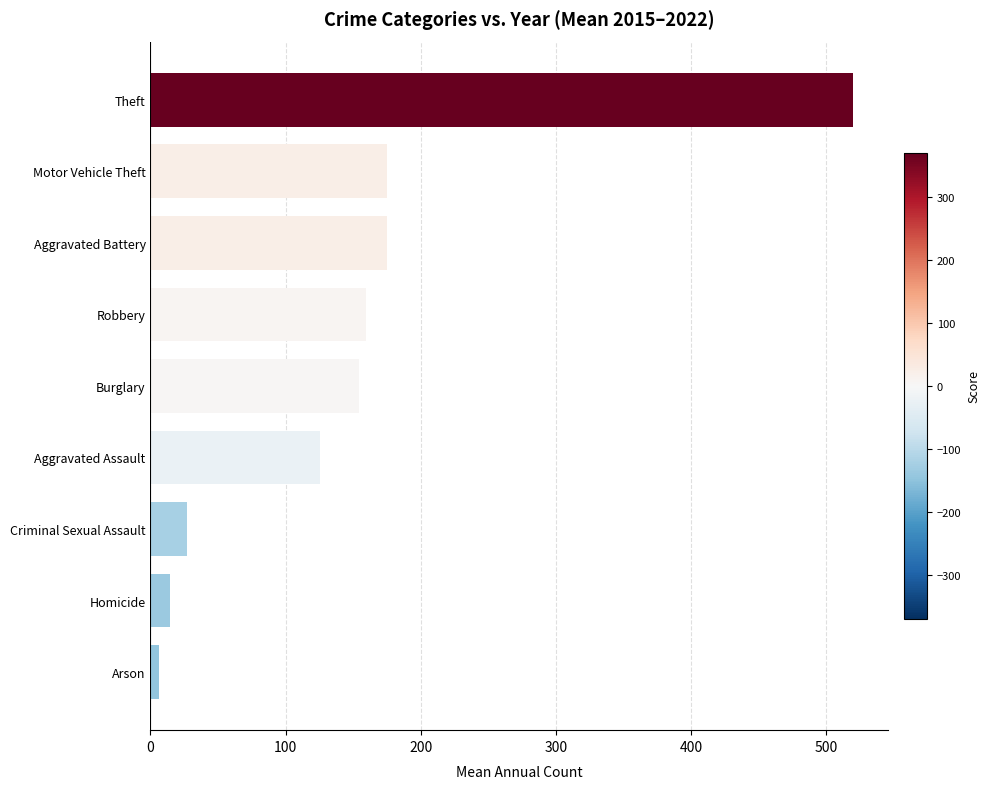

Does the chart contain any negative values?

No